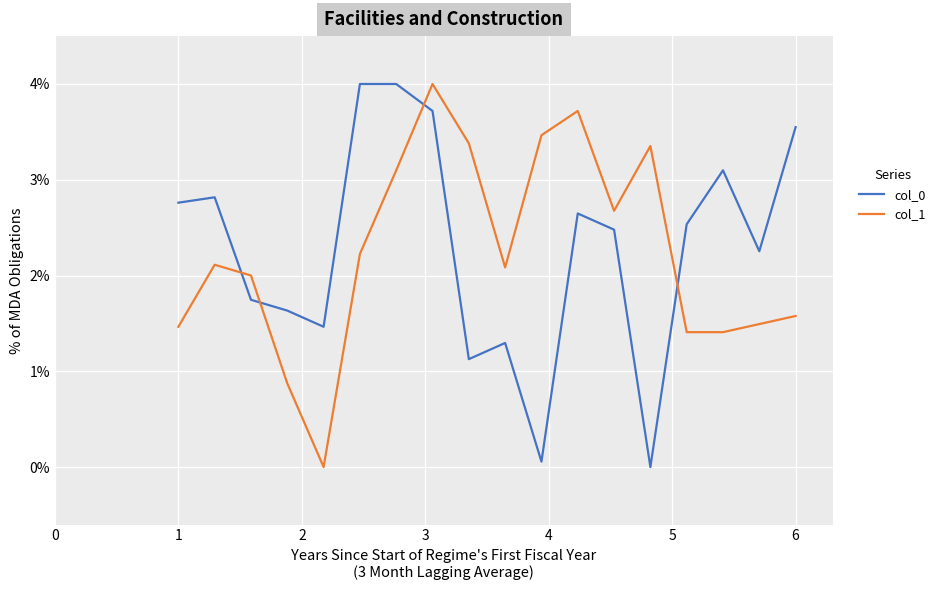

What is the maximum value shown in the chart?

4.0